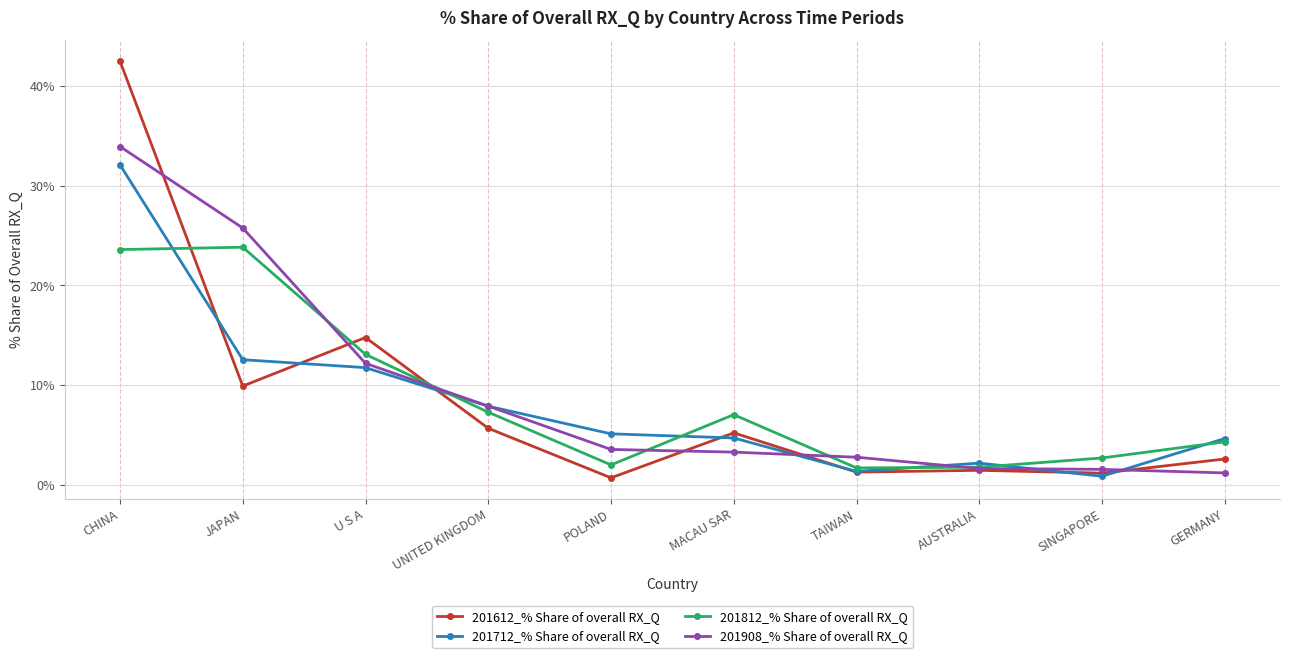

Where is the first local minimum for 201812_% Share of overall RX_Q?

POLAND